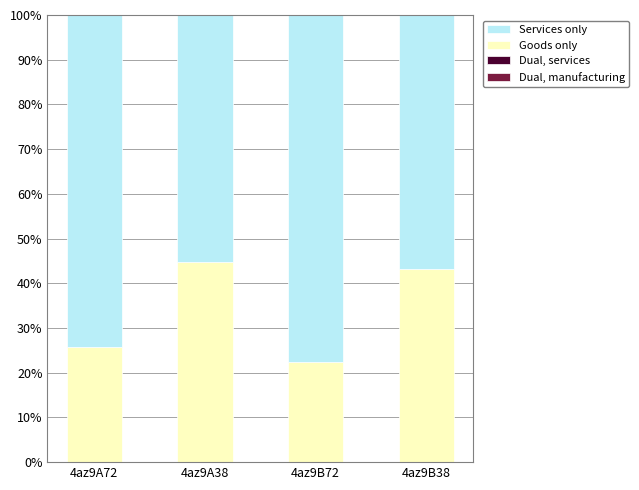

Is it true that Goods only equals 10.5 at 4az9B72?

False